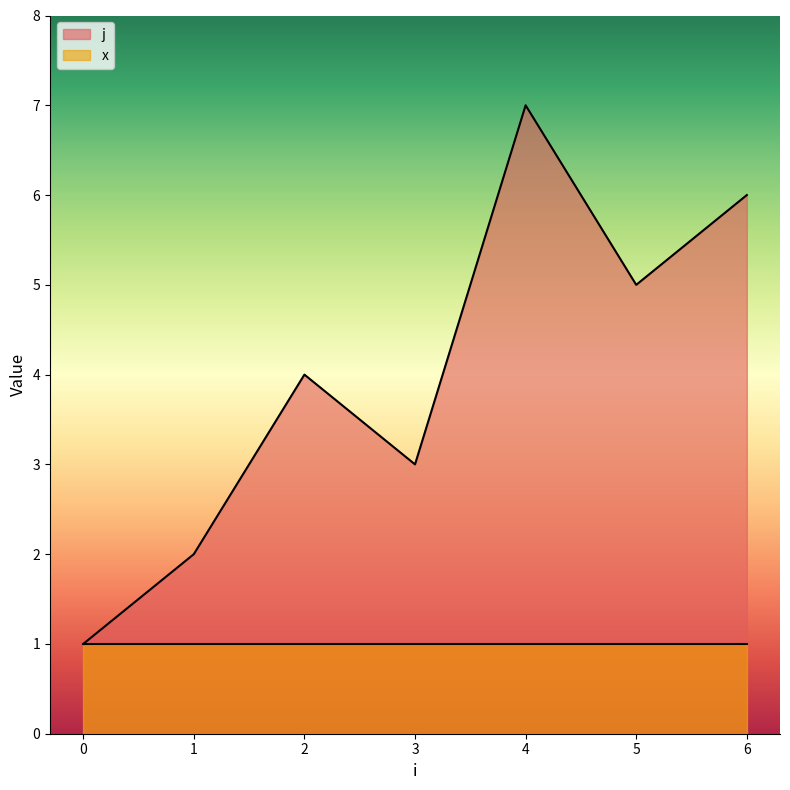

What is the sum of all values?

28